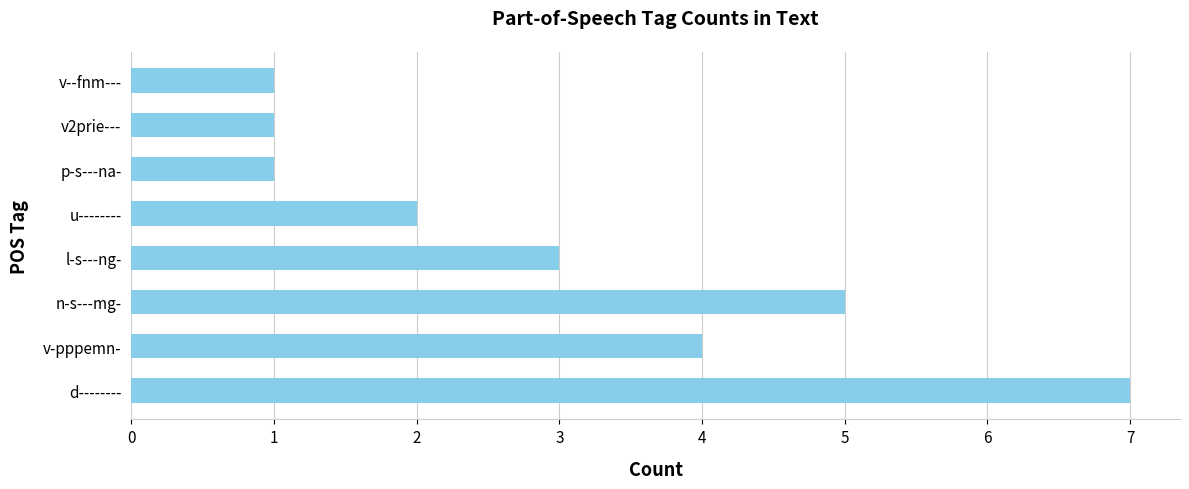

Reading bottom to top, transcribe all the data shown in this chart.

7	4	5	3	2	1	1	1